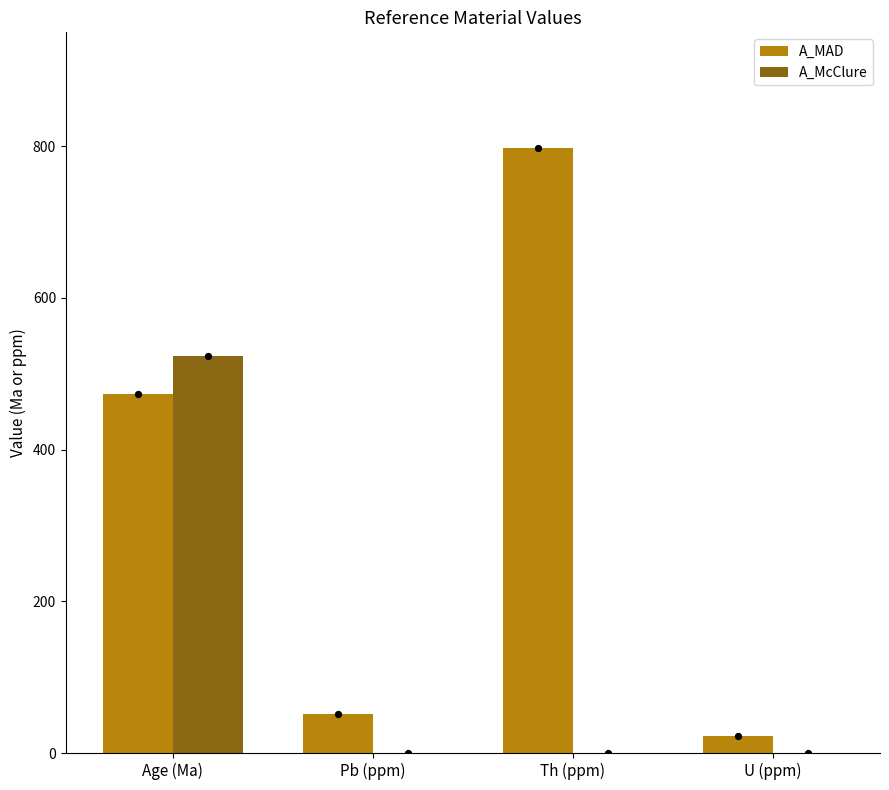

Is the value of A_MAD at Th (ppm) greater than the value of A_McClure at Age (Ma)?

Yes